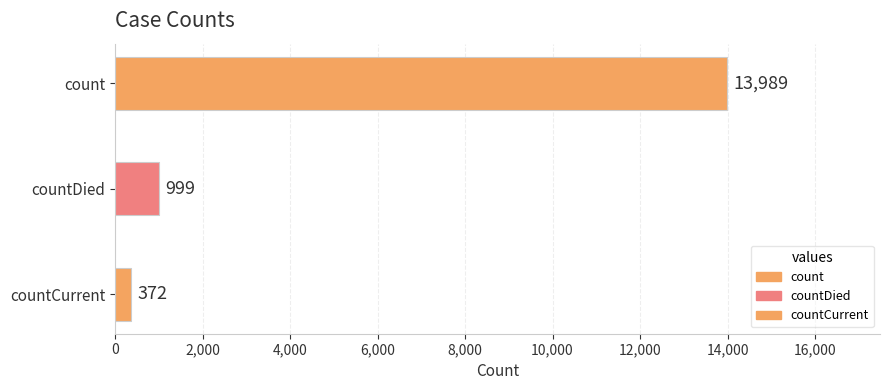

Count the number of categories in the chart.

3